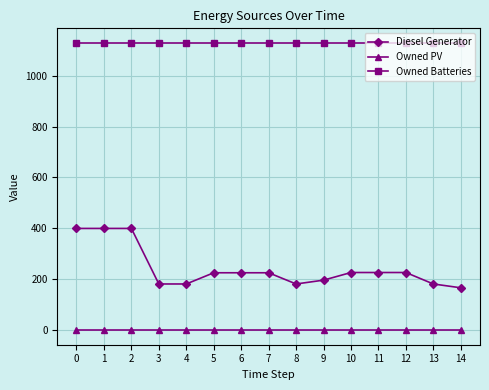

What are all the series names shown in the legend?

Diesel Generator, Owned PV, Owned Batteries